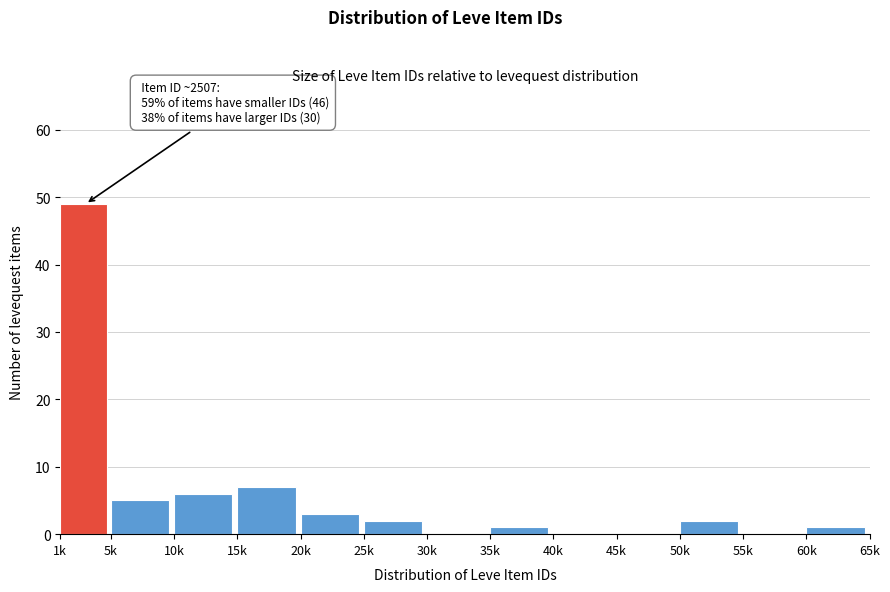

Reading right to left, list all the values displayed in this chart.

60k=1	55k=0	50k=2	45k=0	40k=0	35k=1	30k=0	25k=2	20k=3	15k=7	10k=6	5k=5	1k=49